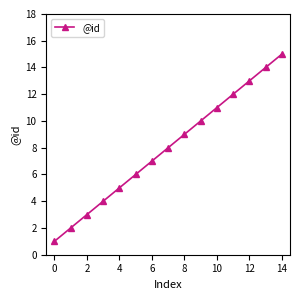

How many lines are shown in the chart?

1